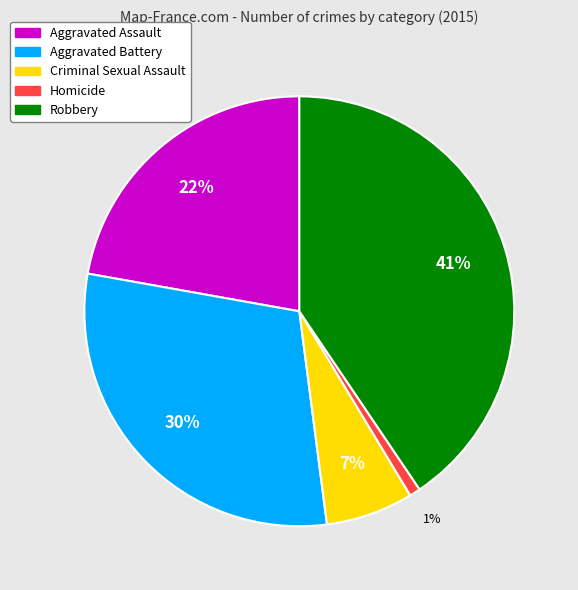

How many slices are in this pie chart?

5